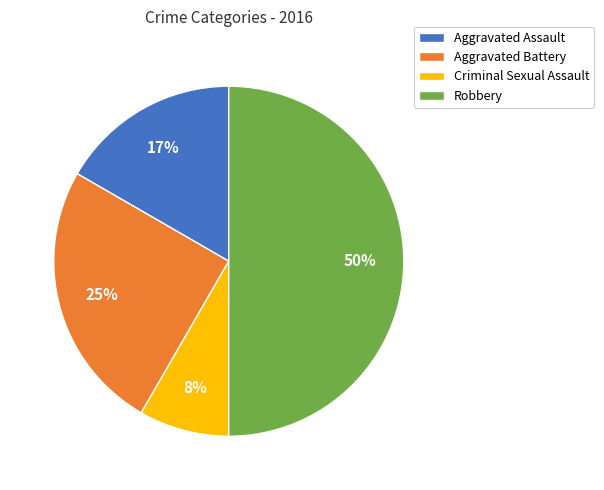

Rank the categories by value from lowest to highest.

Criminal Sexual Assault, Aggravated Assault, Aggravated Battery, Robbery